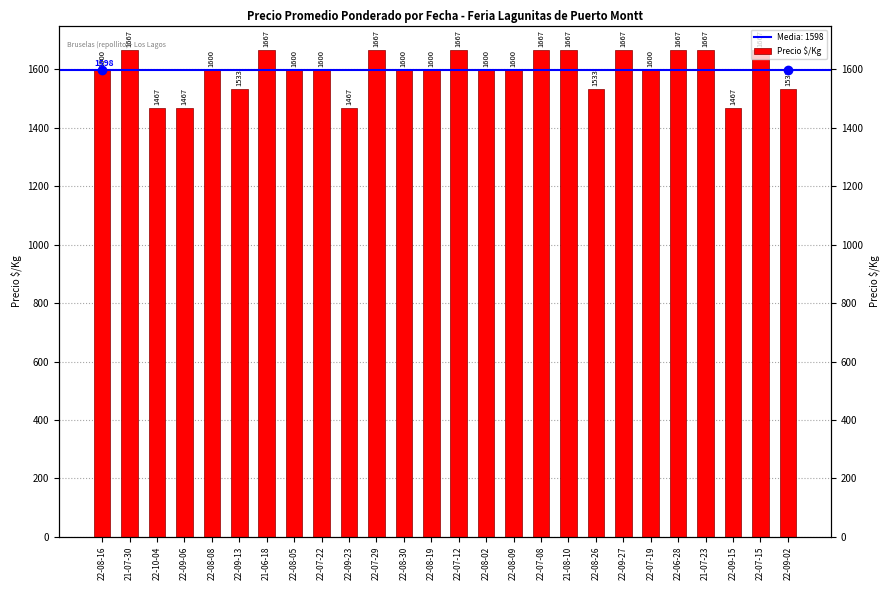

How many values are between 1533 and 1667?

22